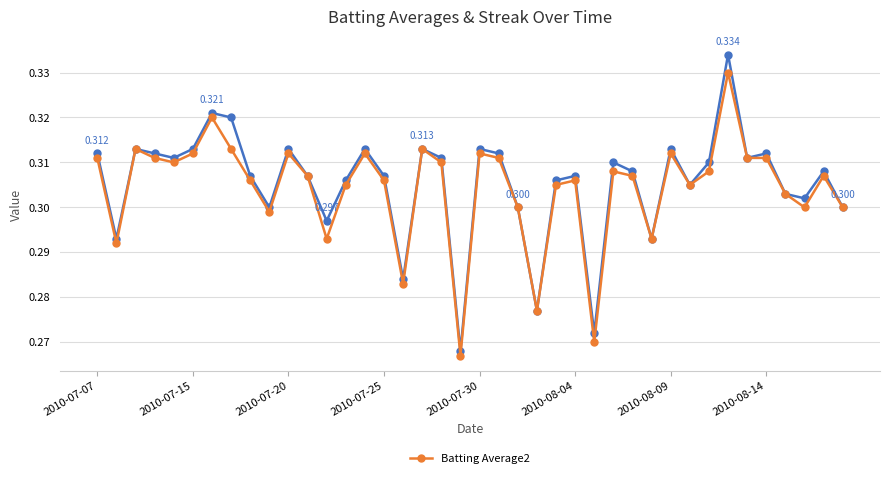

How many lines are shown in the chart?

2